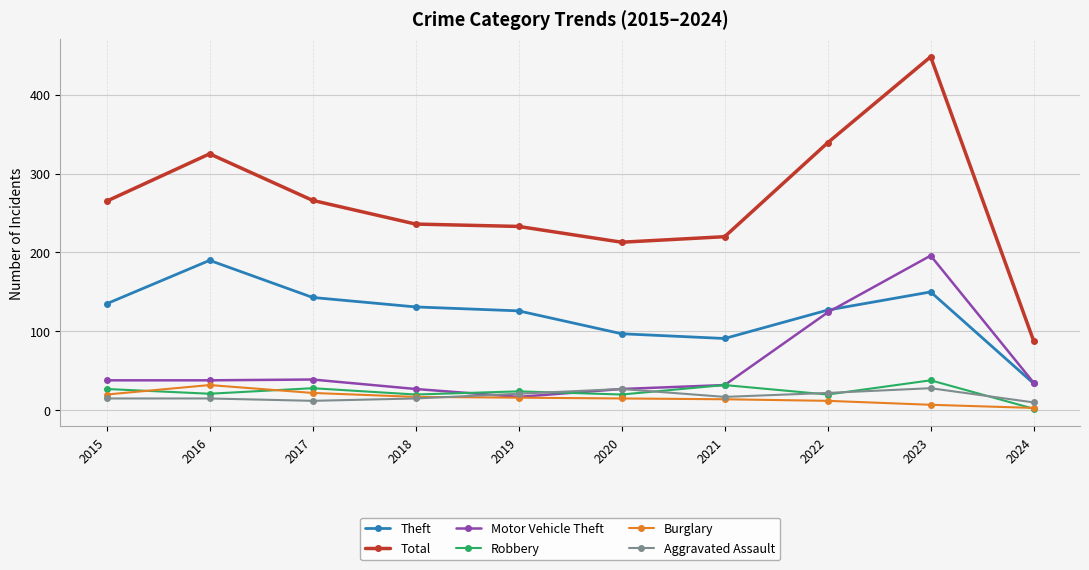

Where is the first local maximum for Burglary?

2016